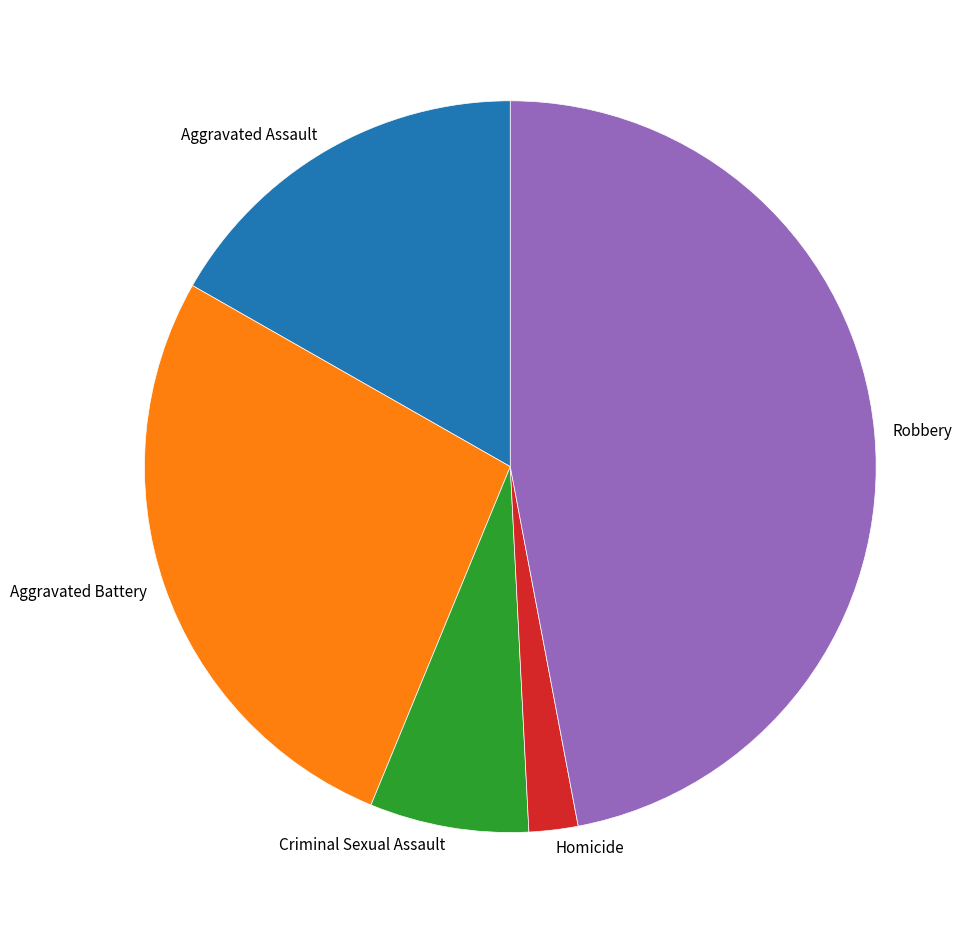

Is the sum of Homicide and Aggravated Assault greater than half?

No